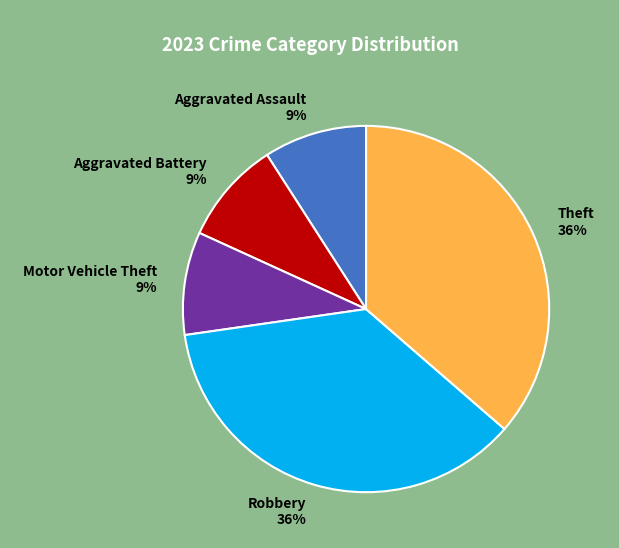

To the nearest percent, what is the average slice percentage?

20%